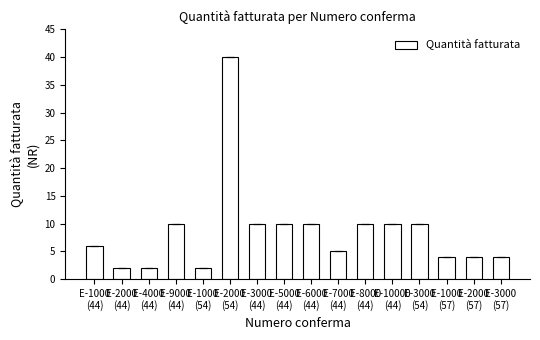

What is the label of the 13th bar from the left?

E-3000
(54)